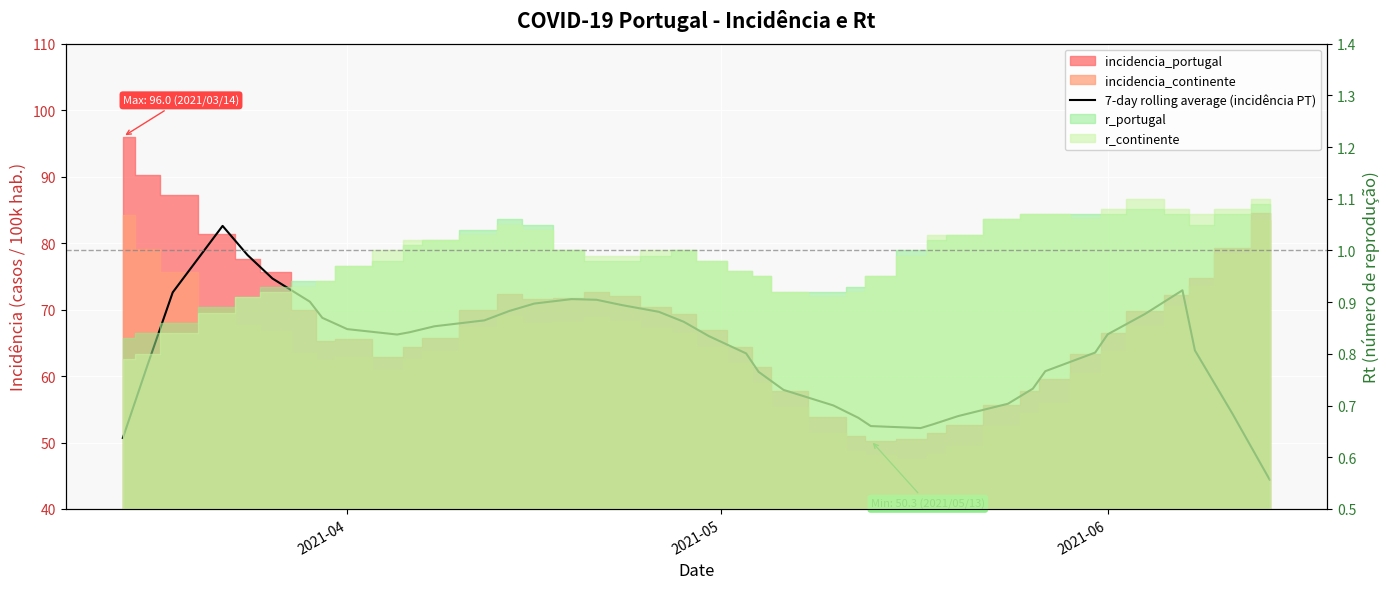

How many values exceed 66?

22